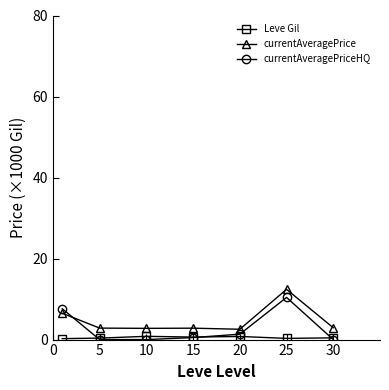

At how many categories does at least one series exceed 2?

7